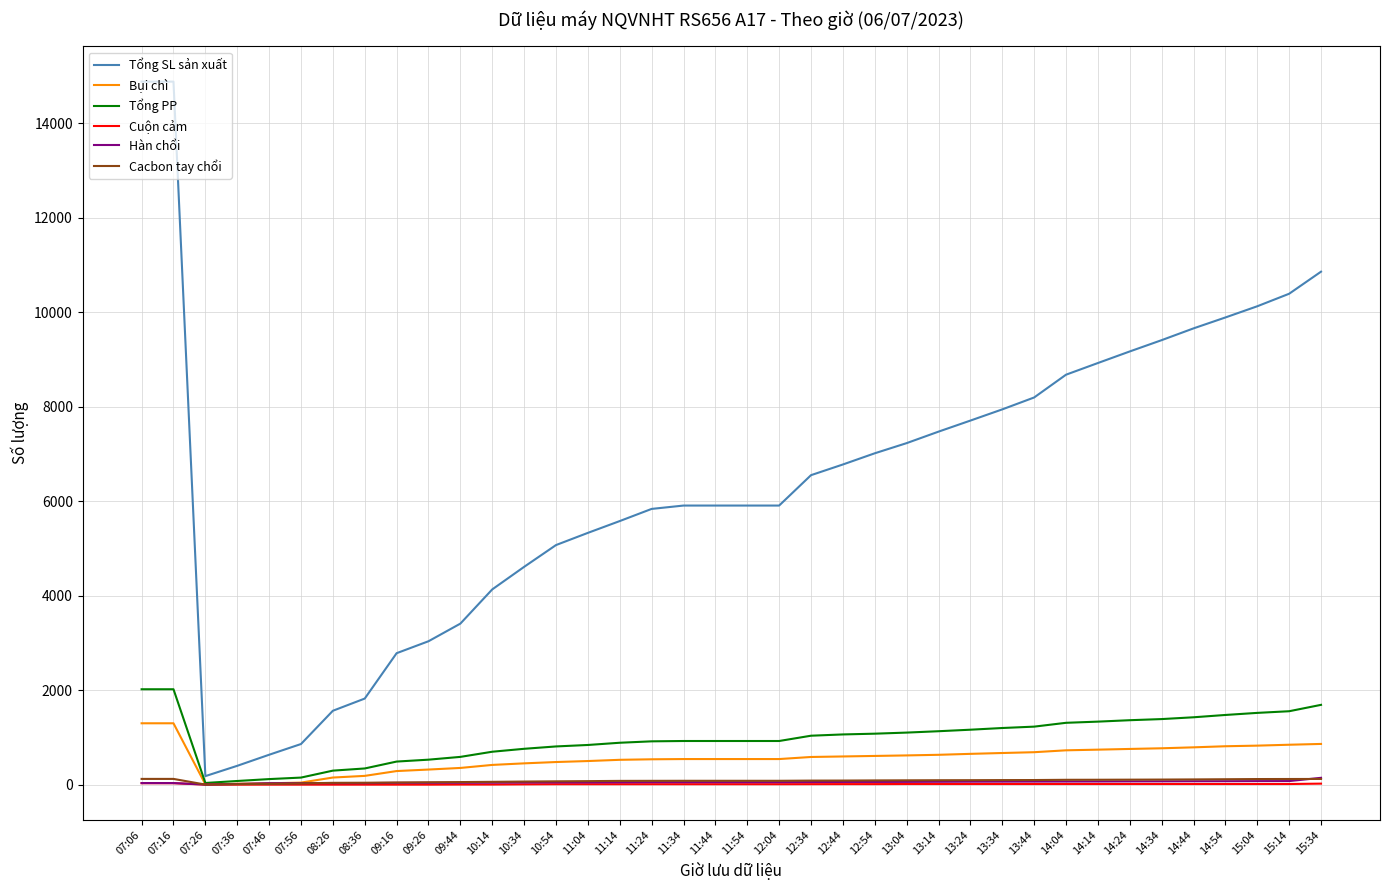

Which series has the largest range (max minus min)?

Tổng SL sản xuất